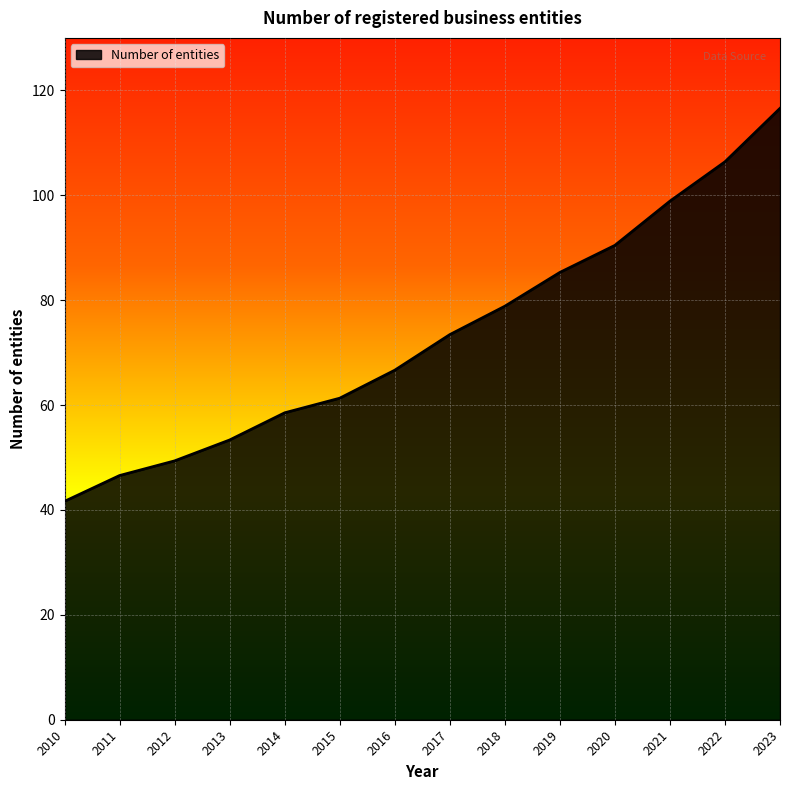

What is the average value?

73.4